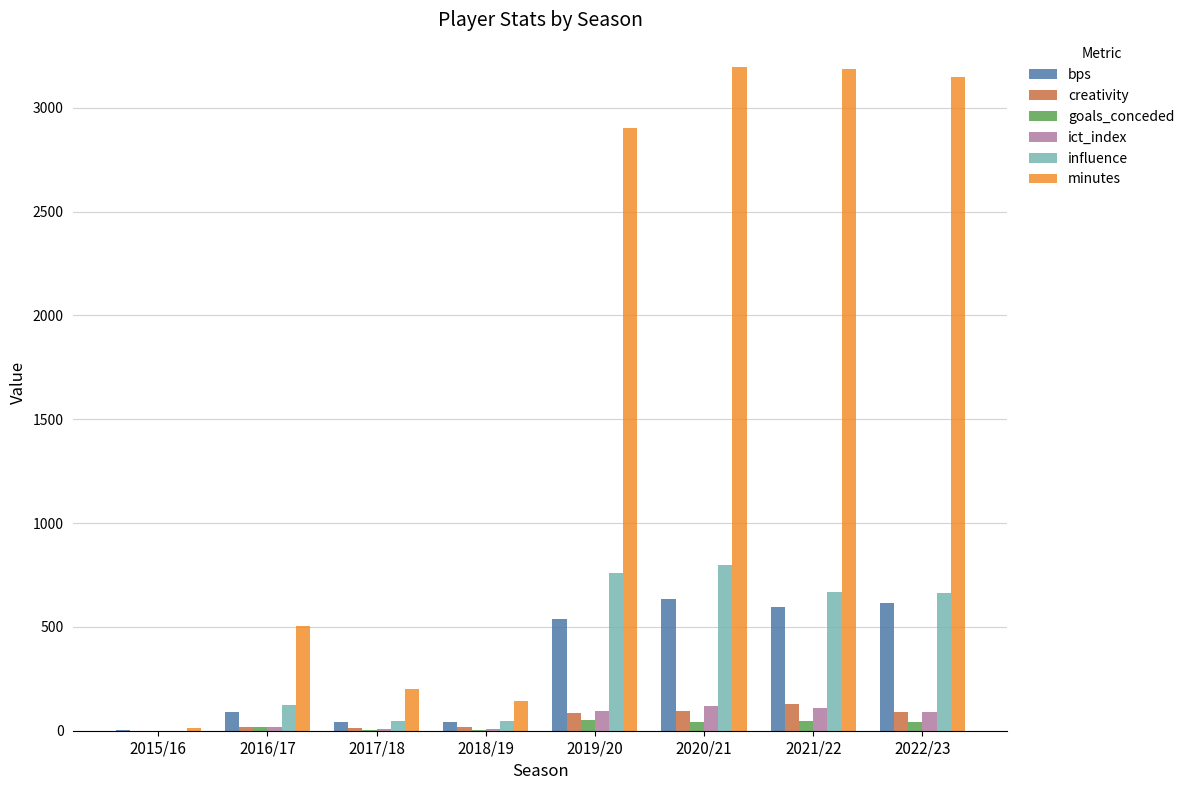

What is the maximum value shown in the chart?

3194.0